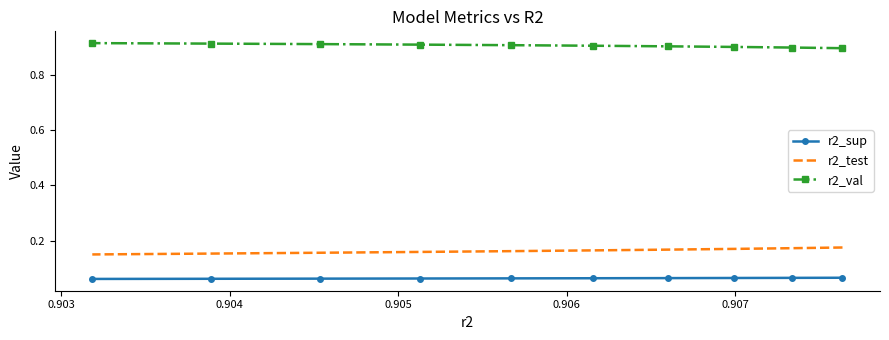

How many series are shown in this chart?

3